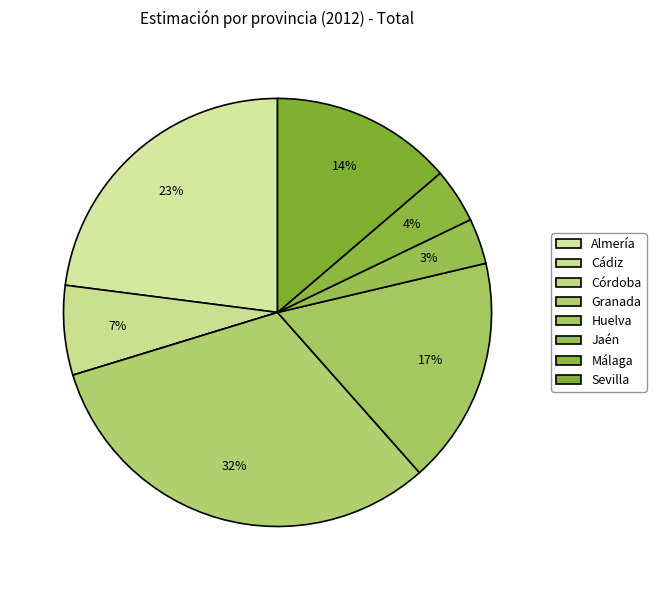

To the nearest percent, what percentage of the pie is Granada?

32%